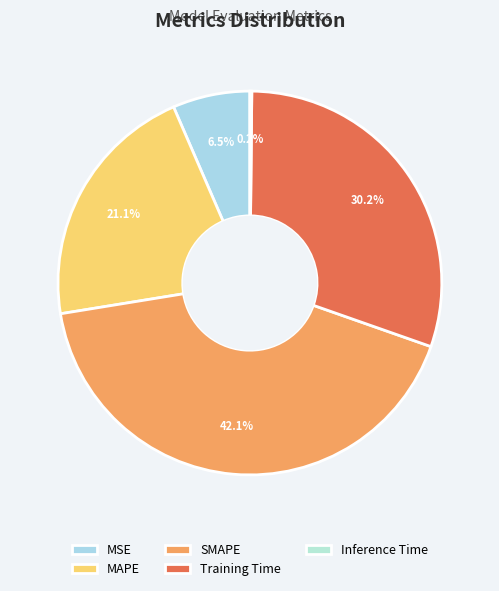

True or false: Inference Time accounts for 0% of the total.

True